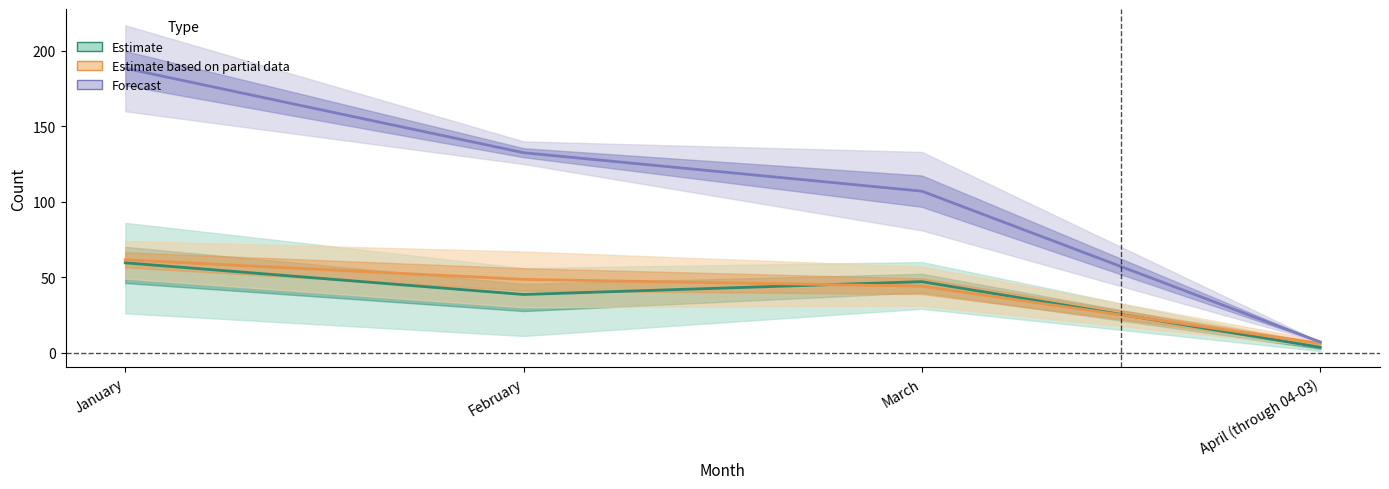

At which category is the sum across all series the highest?

January